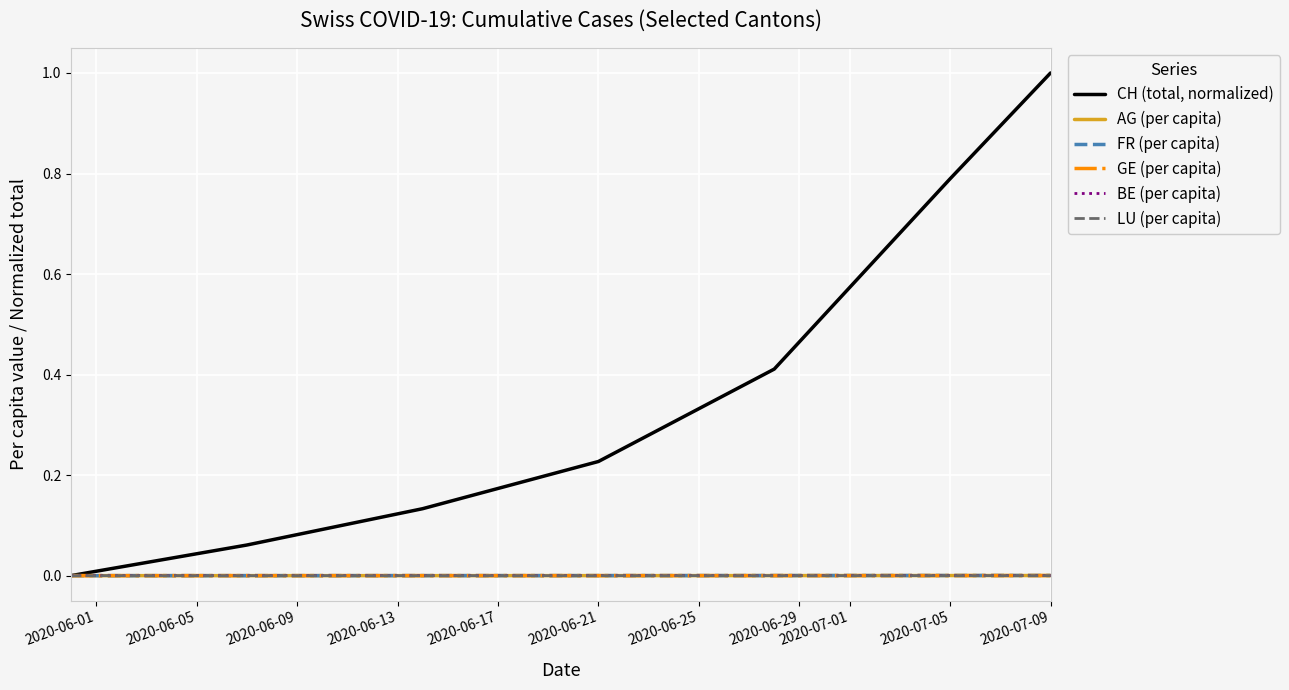

How many lines are shown in the chart?

6